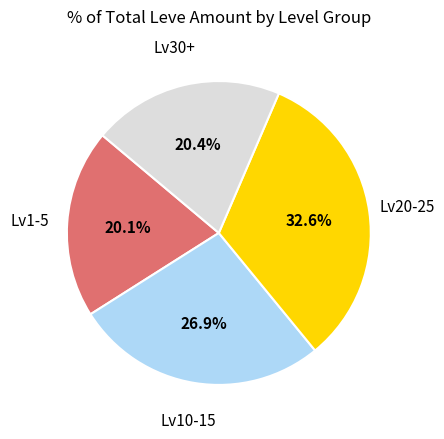

Is there a majority slice in this chart?

No